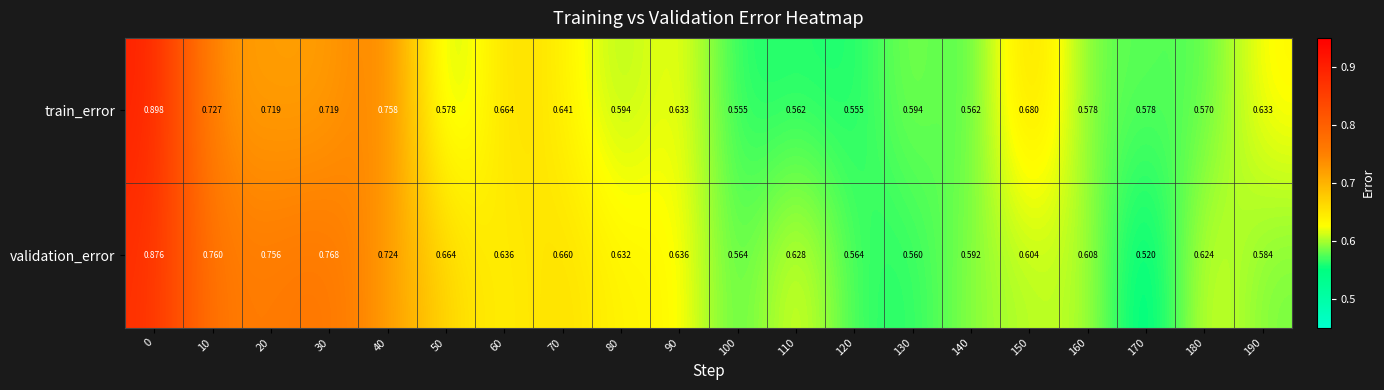

Which series has the largest total across all categories?

validation_error